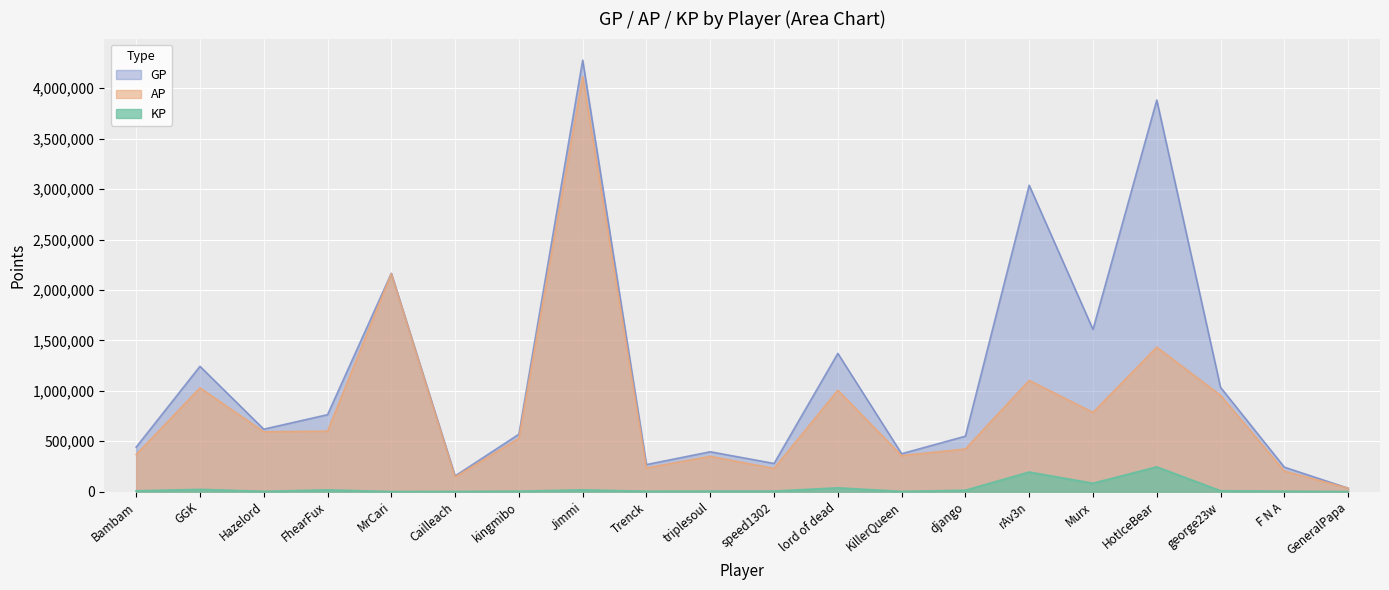

Reading left to right, extract all data points from this chart.

GP: Bambam=441787.0	GGK=1242633.0	Hazelord=619208.0	FhearFux=763408.0	MrCari=2165175.0	Cailleach=155412.0	kingmibo=569763.0	Jimmi=4278949.0	Trenck=268608.0	triplesoul=395397.0	speed1302=279445.0	lord of dead=1371006.0	KillerQueen=376066.0	django=550078.0	rAv3n=3038312.0	Murx=1609030.0	HotIceBear=3883379.0	george23w=1033983.0	F N A=242913.0	GeneralPapa=34163.0
AP: Bambam=367880.0	GGK=1029111.0	Hazelord=593643.0	FhearFux=599918.0	MrCari=2161135.0	Cailleach=144641.0	kingmibo=529221.0	Jimmi=4115335.0	Trenck=234660.0	triplesoul=350096.0	speed1302=229629.0	lord of dead=1005738.0	KillerQueen=357047.0	django=423293.0	rAv3n=1102750.0	Murx=785434.0	HotIceBear=1432949.0	george23w=954507.0	F N A=203670.0	GeneralPapa=34138.0
KP: Bambam=7390.8	GGK=21352.3	Hazelord=2556.5	FhearFux=16348.9	MrCari=404.0	Cailleach=1077.1	kingmibo=4054.2	Jimmi=16361.4	Trenck=3394.8	triplesoul=4530.1	speed1302=4981.6	lord of dead=36526.9	KillerQueen=1901.8	django=12678.5	rAv3n=193556.2	Murx=82359.6	HotIceBear=245043.0	george23w=7947.6	F N A=3924.3	GeneralPapa=2.5